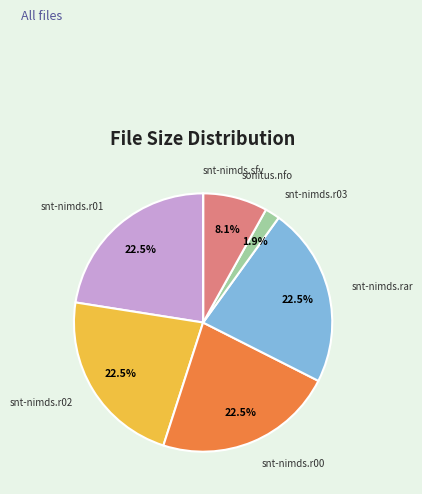

What is the ratio of the value at snt-nimds.r00 to the value at sonitus.nfo?

2.8